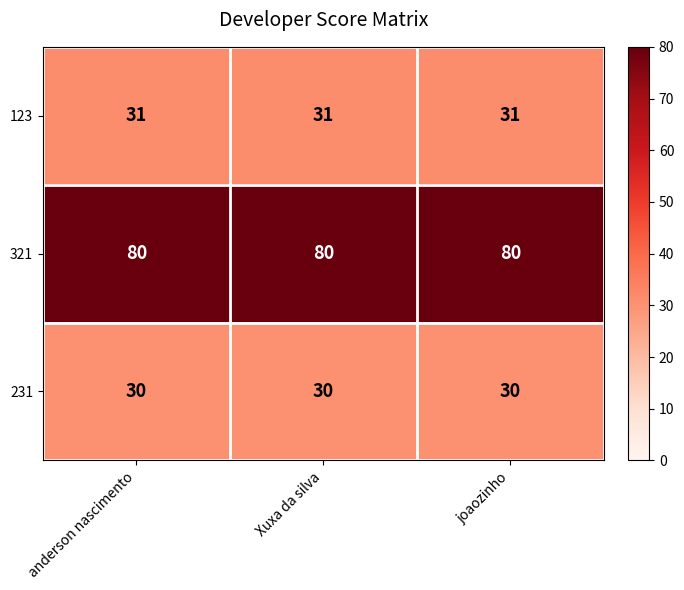

List the series in order of their peak value, highest first.

321, 123, 231